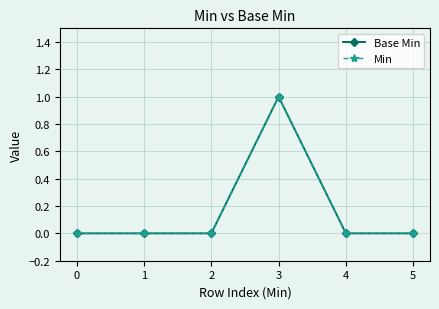

At how many categories does at least one series exceed 0?

1